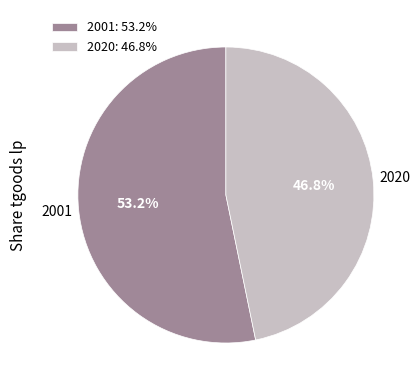

How many segments does this pie chart have?

2